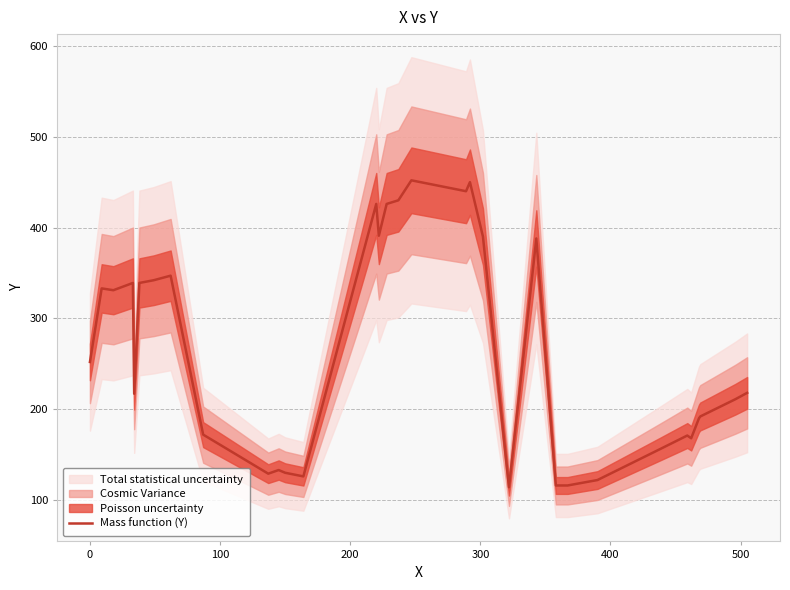

Does the chart have visible grid lines?

Yes